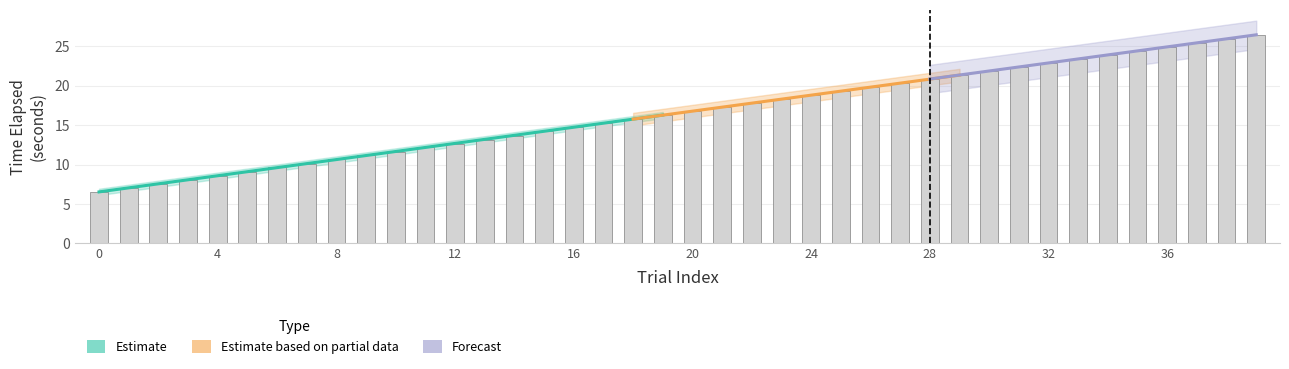

Reading right to left, extract all data points from this chart.

26.4	25.9	25.4	24.9	24.4	23.9	23.4	22.9	22.4	21.9	21.4	20.8	20.3	19.8	19.3	18.8	18.3	17.8	17.3	16.8	16.3	15.8	15.3	14.8	14.2	13.7	13.2	12.7	12.2	11.7	11.2	10.6	10.1	9.6	9.1	8.6	8.1	7.6	7.1	6.5